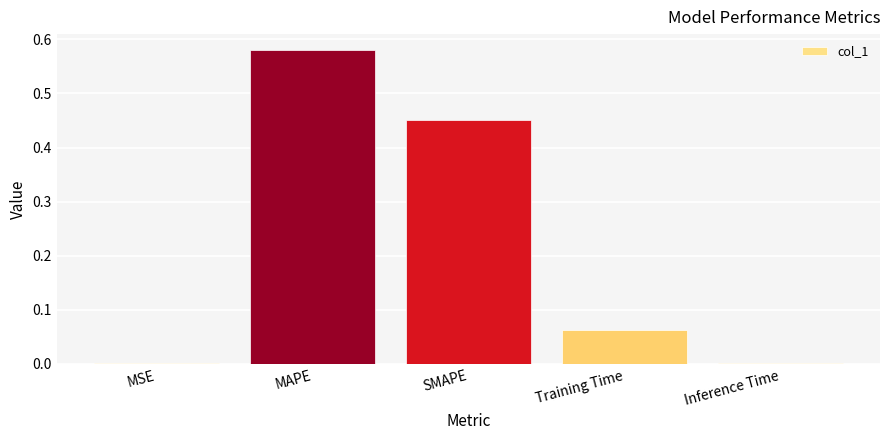

Which label corresponds to the largest value in the chart?

MAPE